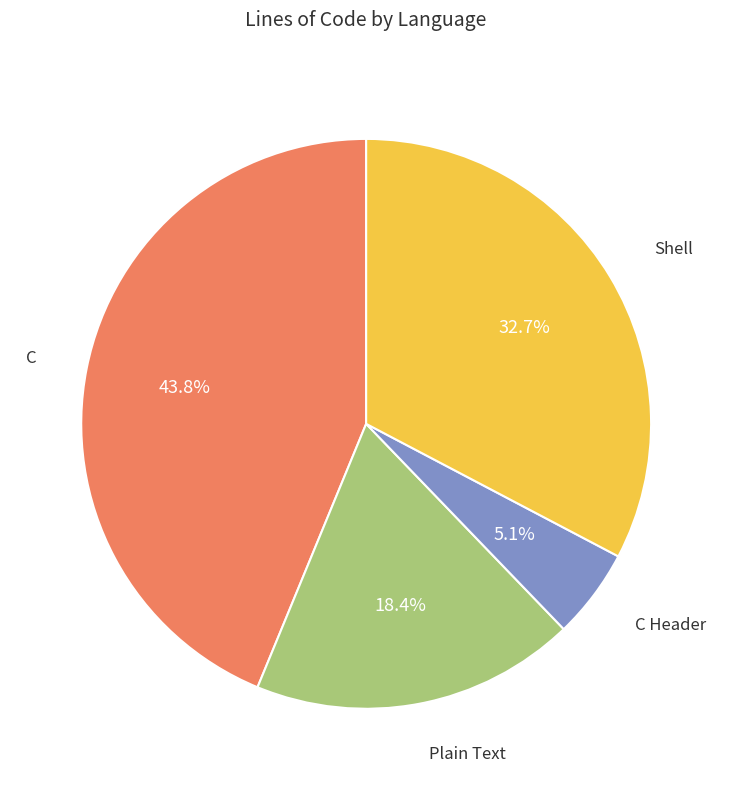

Is there any slice that represents more than half of the pie?

No